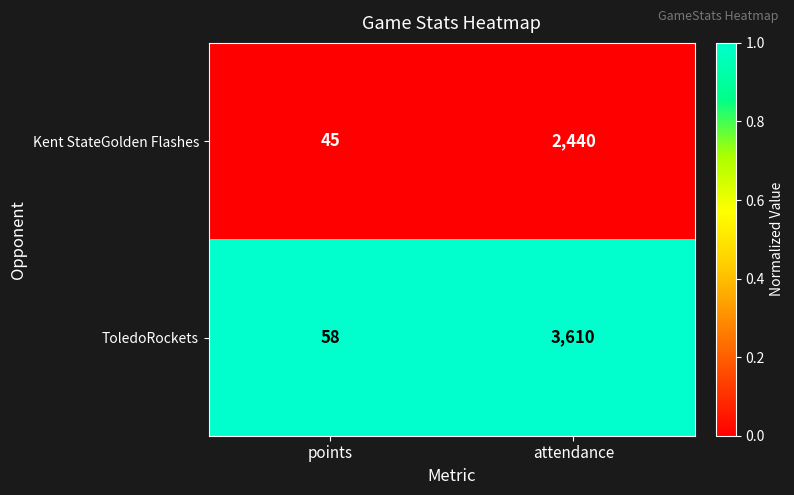

Which category has the highest value in the ToledoRockets series?

attendance